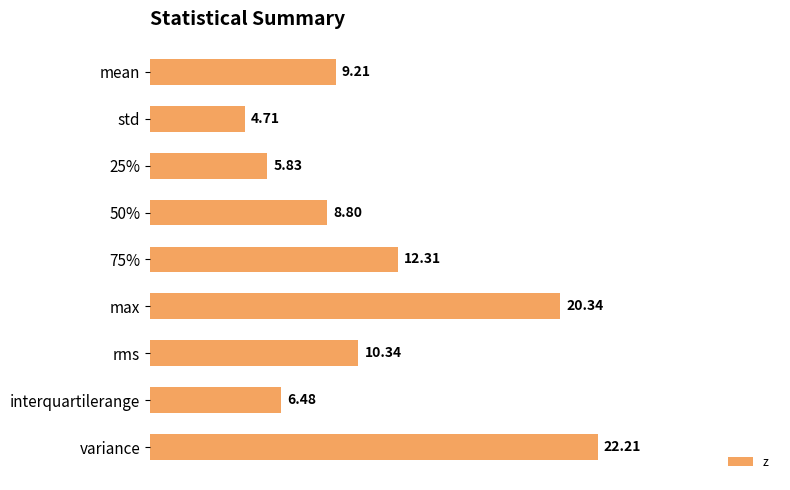

What is the sum of the values at std and max?

25.1